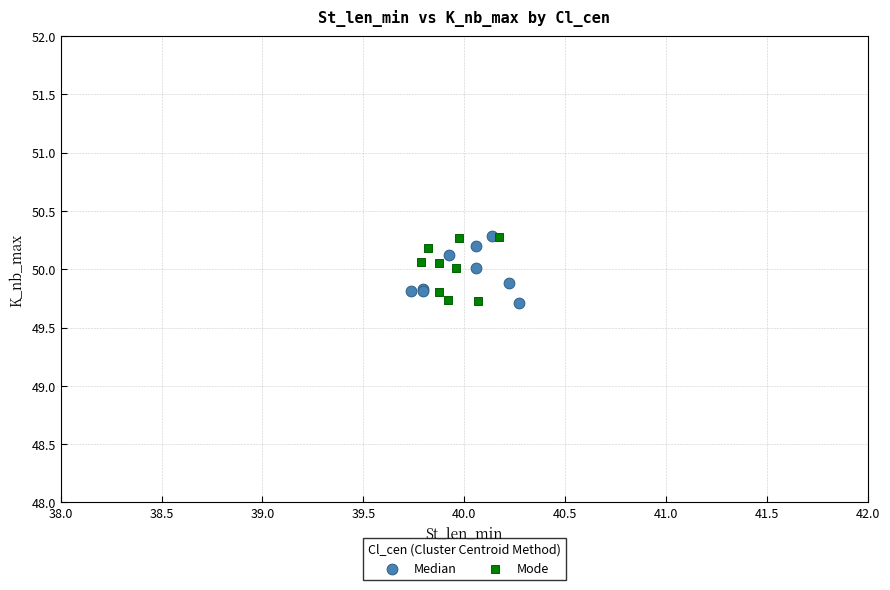

What are all the series names shown in the legend?

Median, Mode